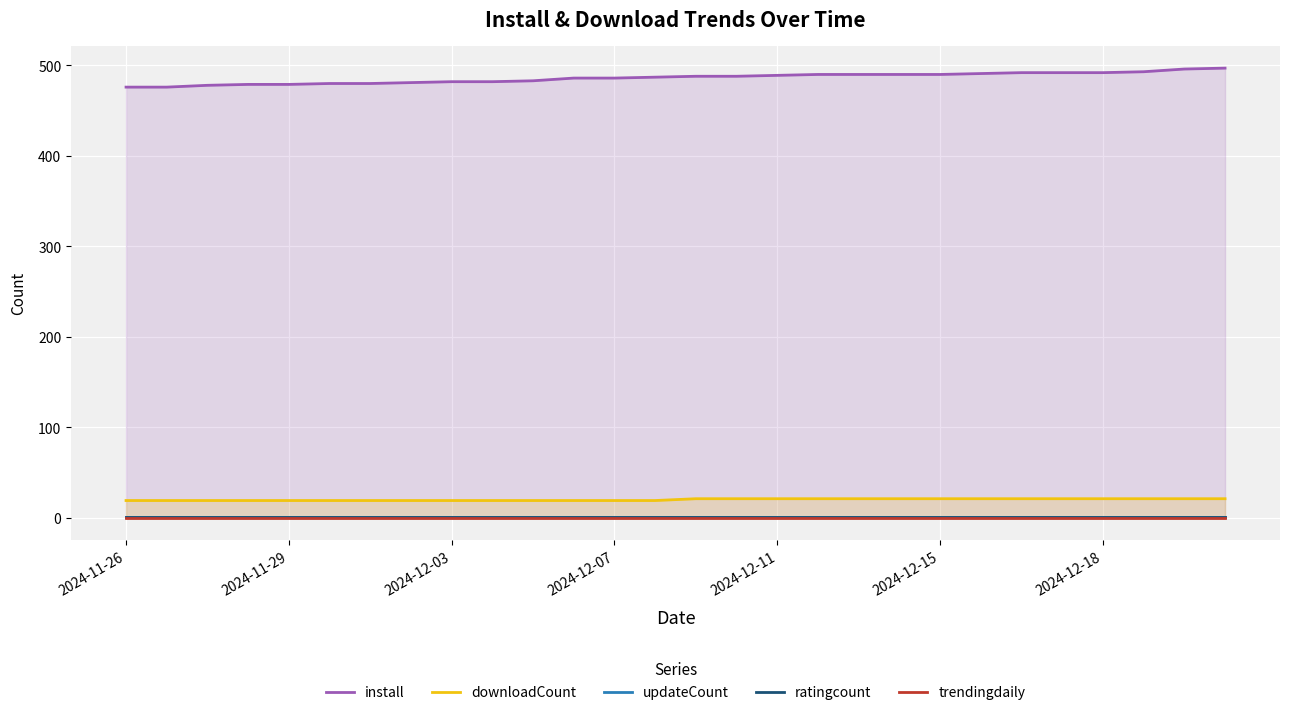

Rank the series by their maximum value, from highest to lowest.

install, downloadCount, updateCount, ratingcount, trendingdaily